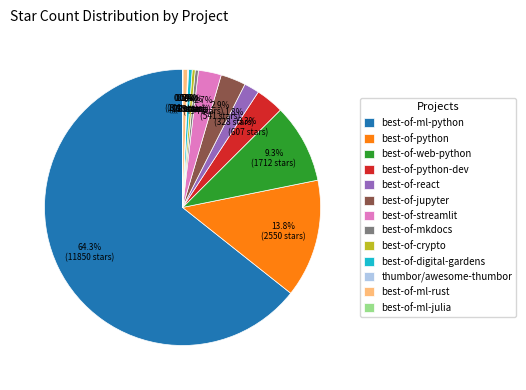

Between best-of-python-dev and best-of-python, which is larger?

best-of-python